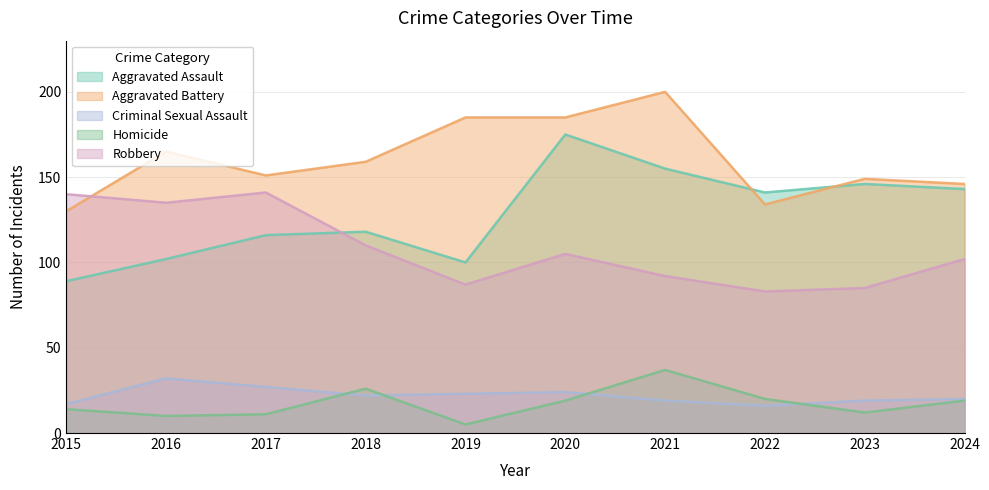

At which label is Robbery closest to 112?

2018